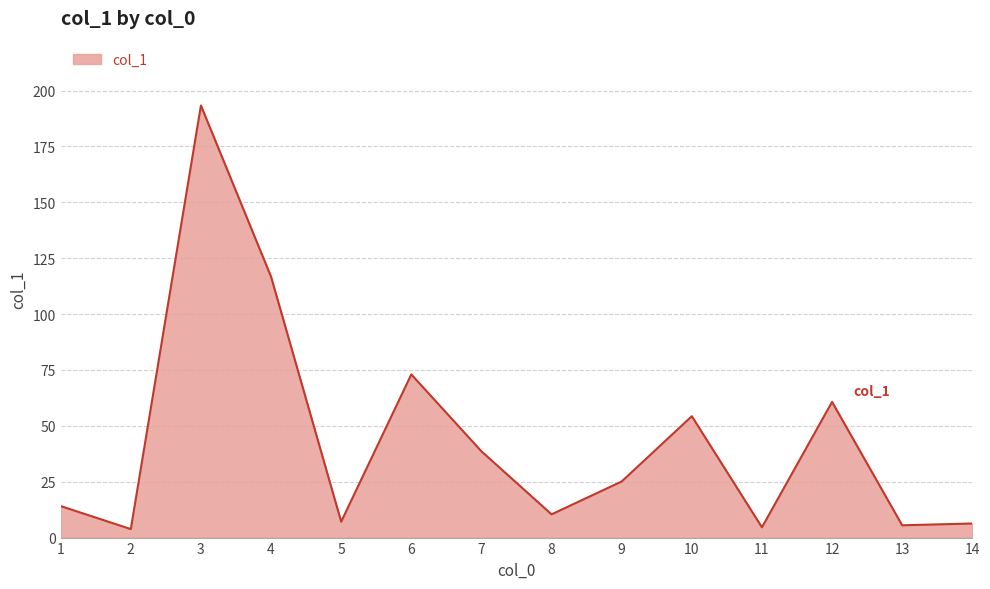

How many interior local peaks (higher than both neighbors) does the data have?

4